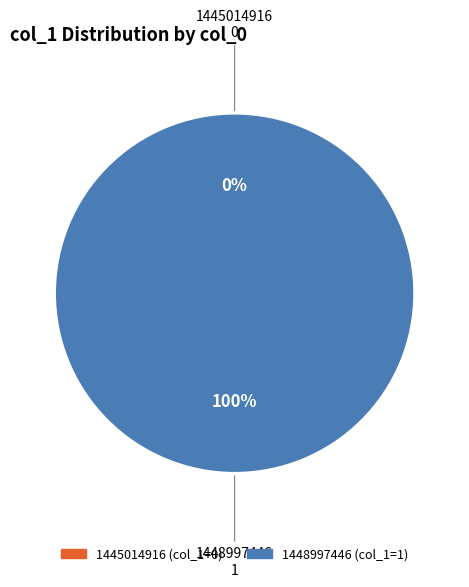

How many segments does this pie chart have?

2